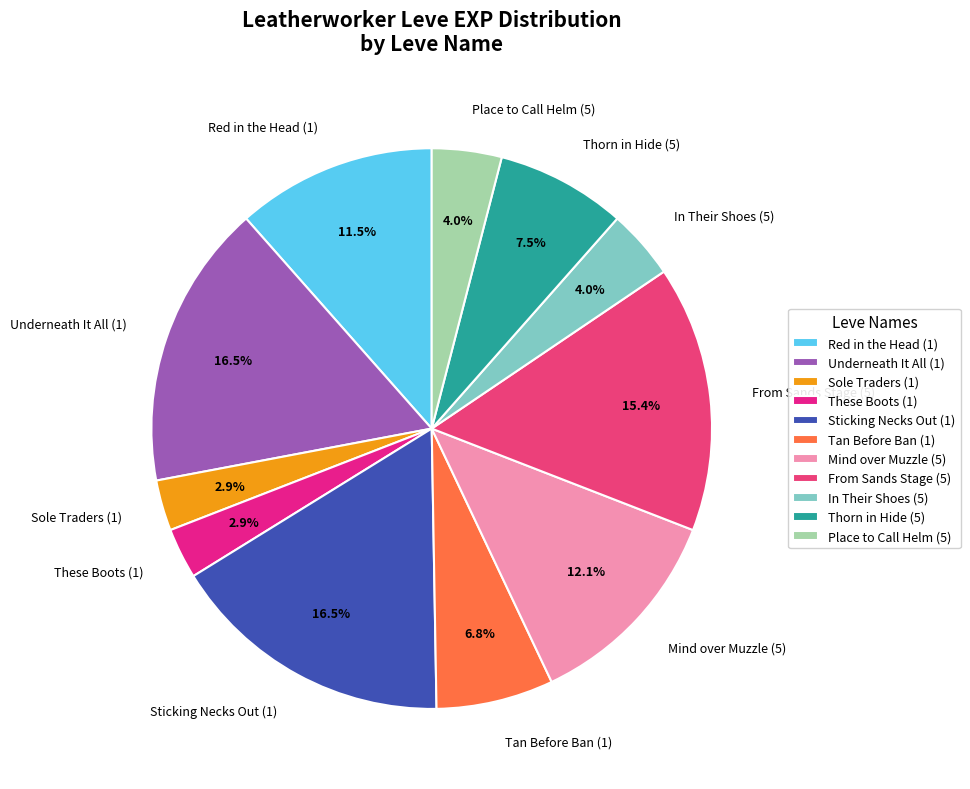

What percentage is NOT represented by These Boots (1)?

97.1%